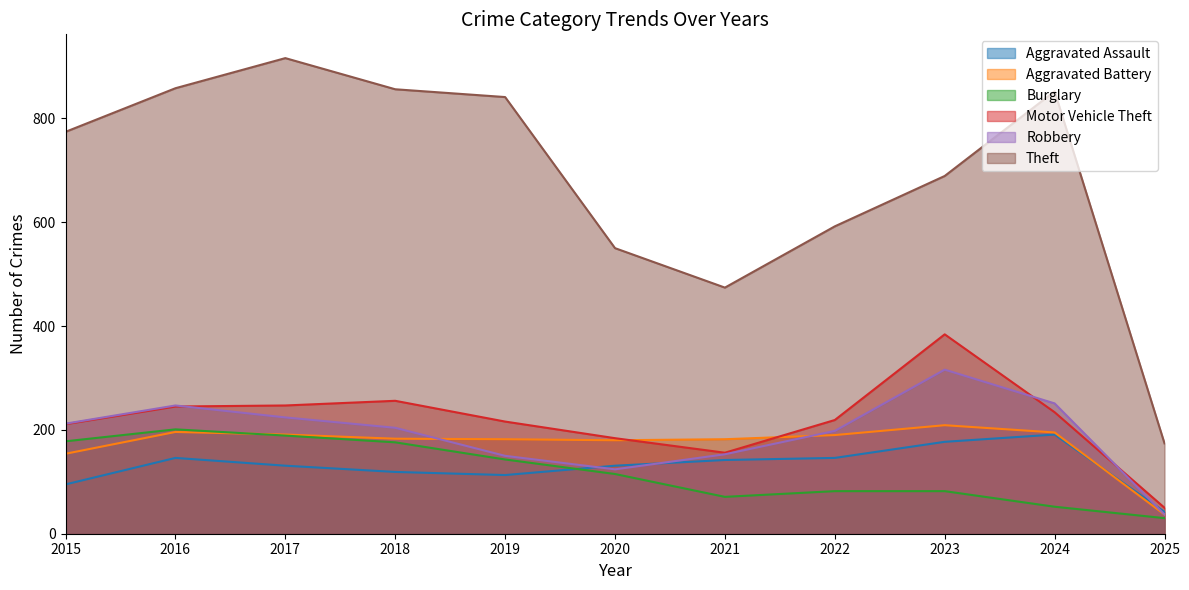

Which series changed the most between 2018 and 2022?

Theft